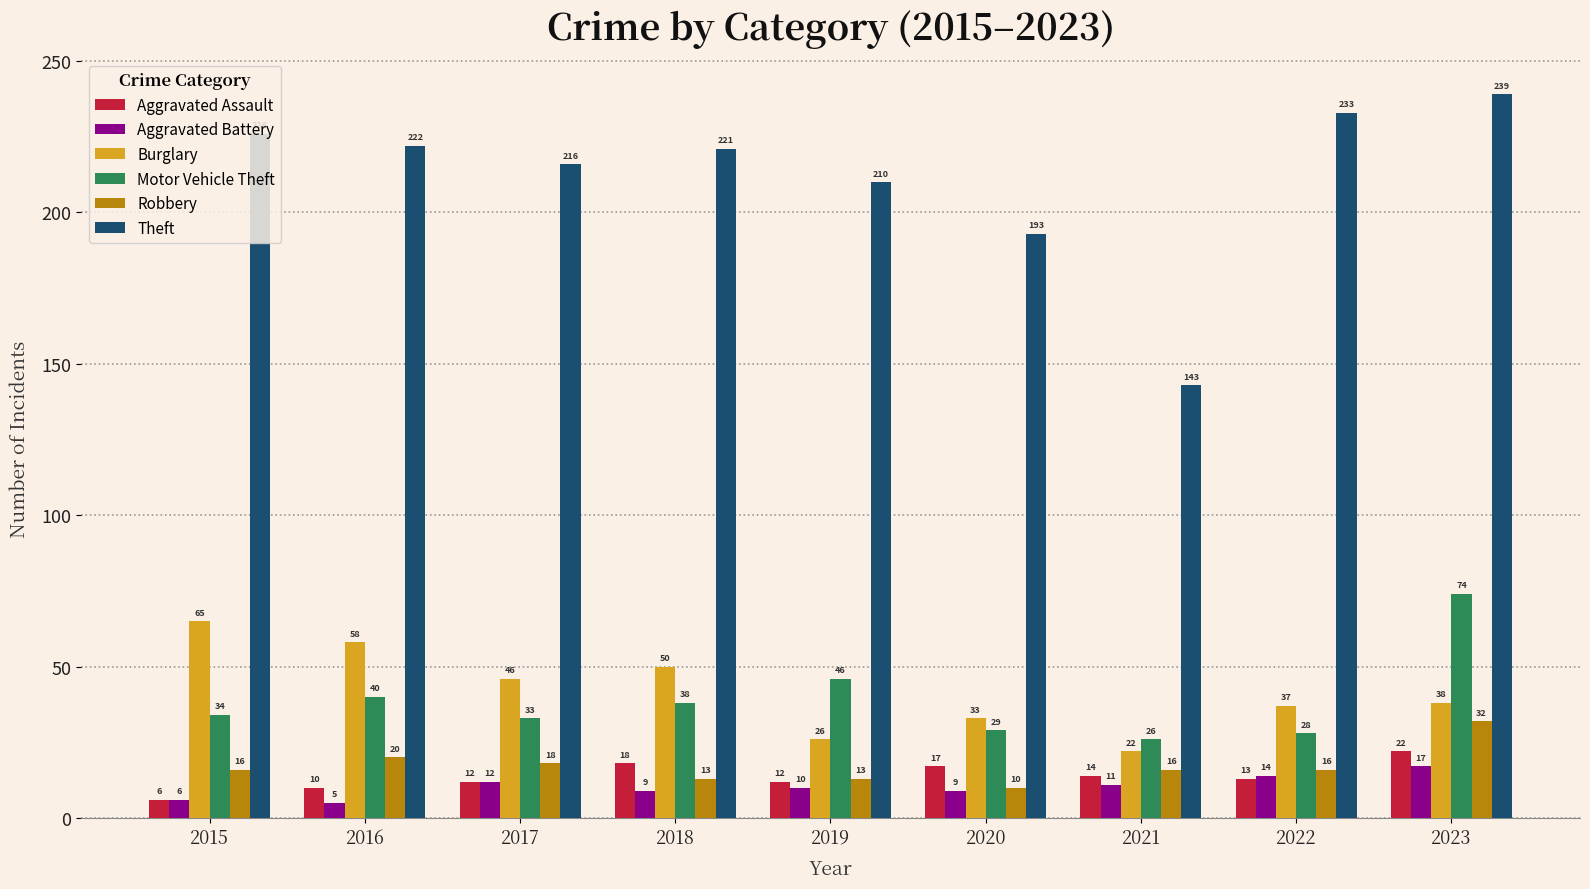

Rank the series at 2016 from highest to lowest value.

Theft, Burglary, Motor Vehicle Theft, Robbery, Aggravated Assault, Aggravated Battery